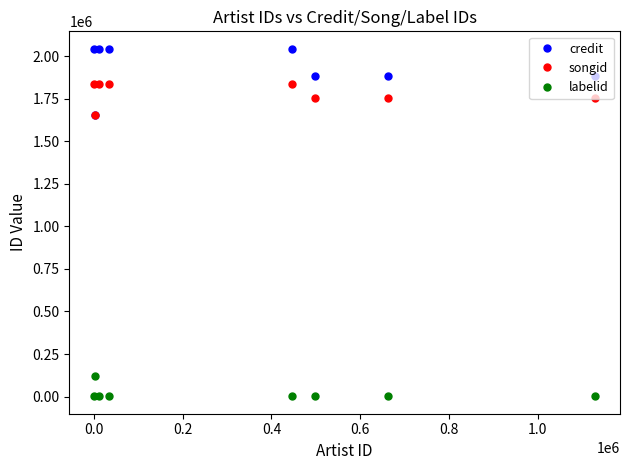

Is this an area chart (filled region under the line)?

No